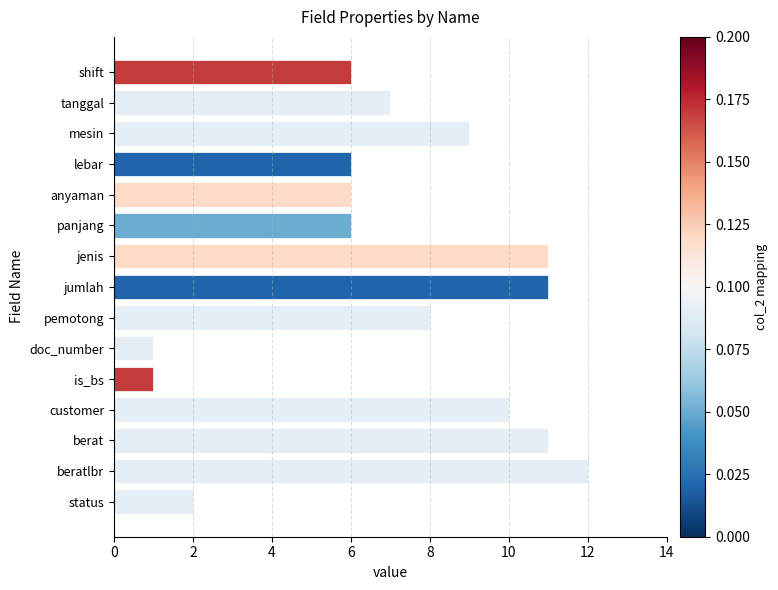

What position from the top is customer?

12